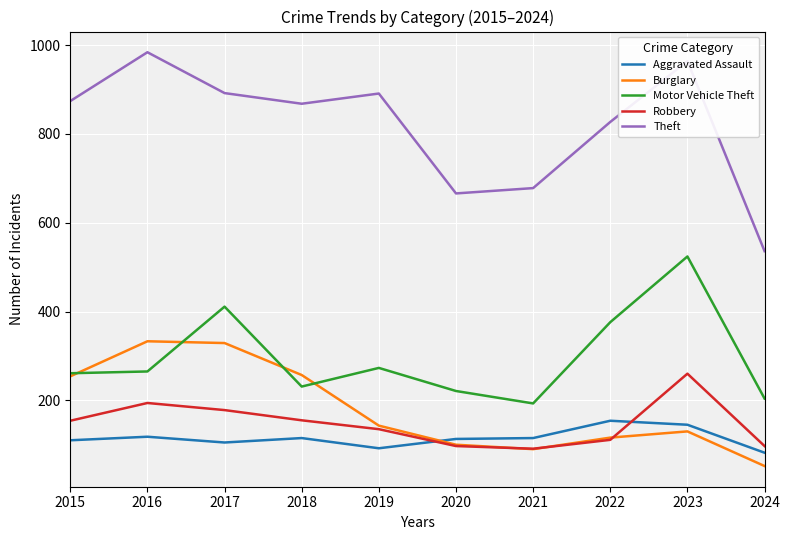

What is the spread (max minus min) of values at 2017?

787